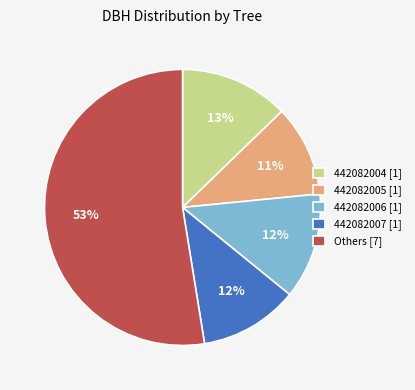

Is it true that 442082004 [1] is 6% of the pie?

False